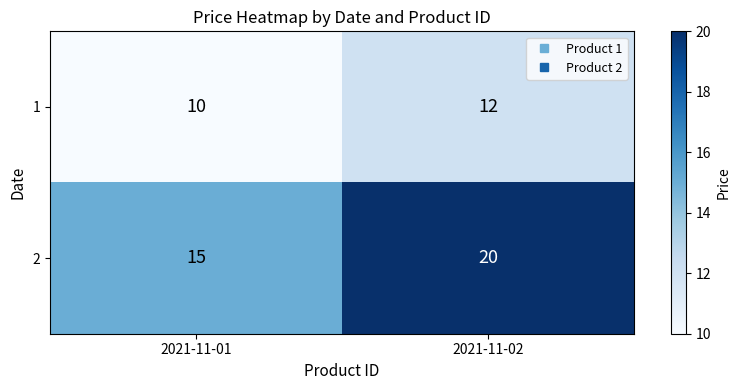

Which category has the lowest value across all series?

2021-11-01